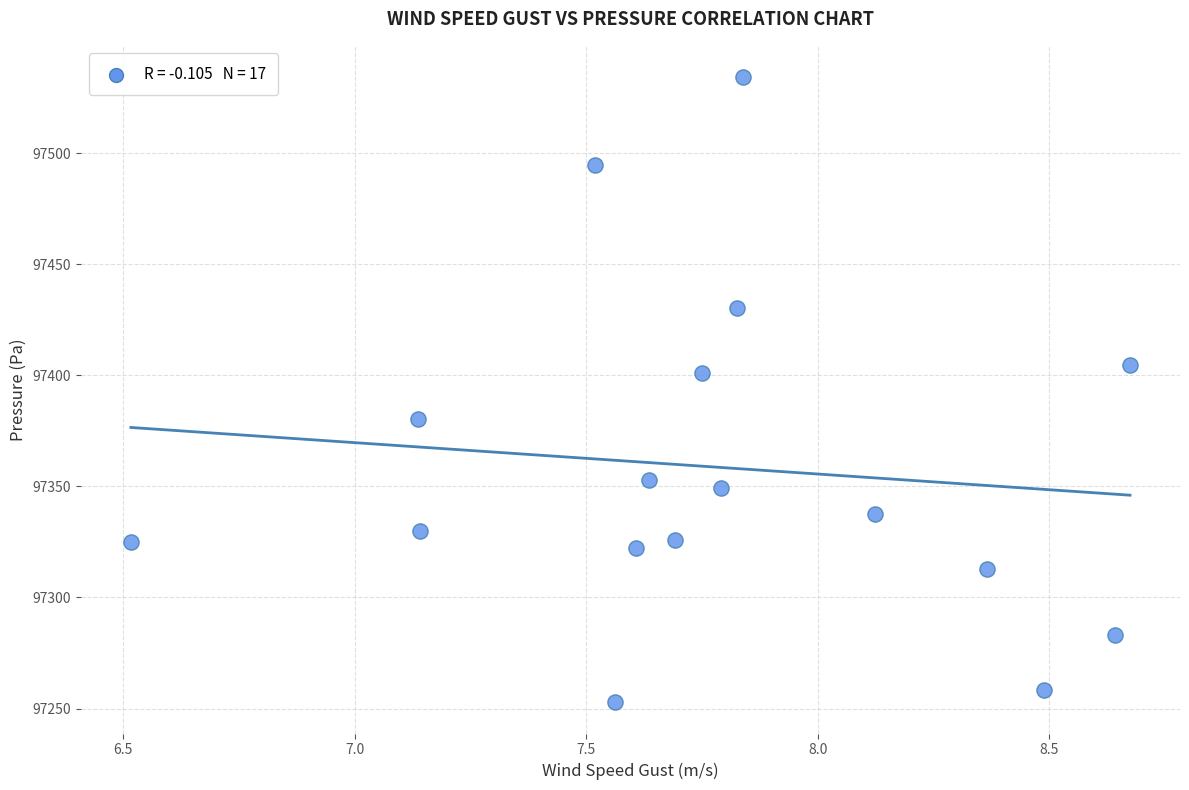

What Y value in the scatter plot is closest to 97393?

97401.2